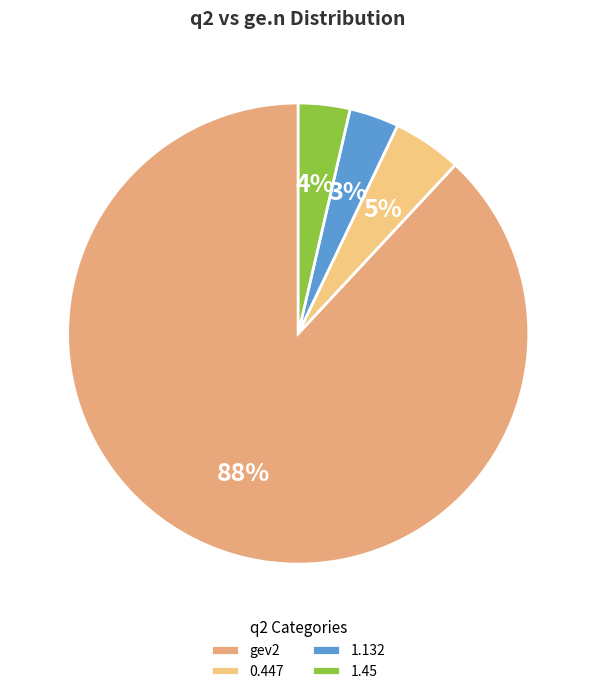

Count the number of slices in the pie.

4